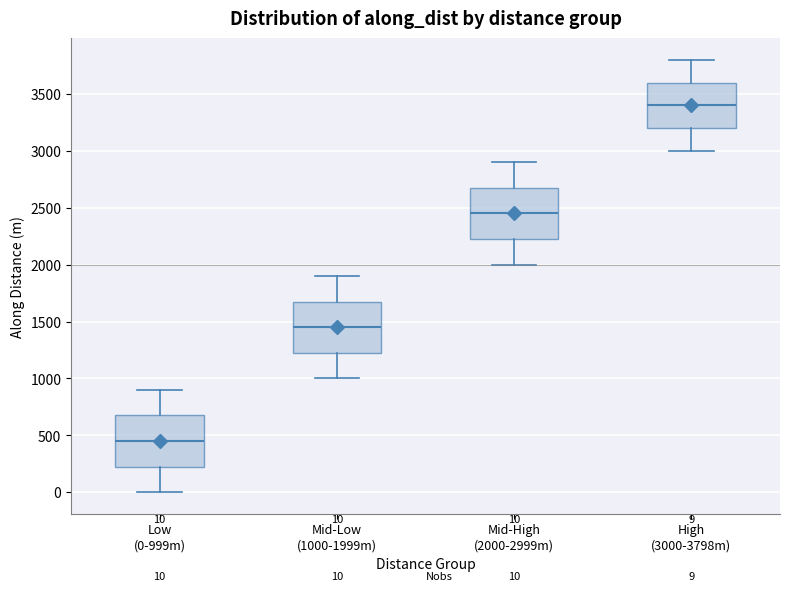

Which box's median line is the highest?

High (3000-3798m)